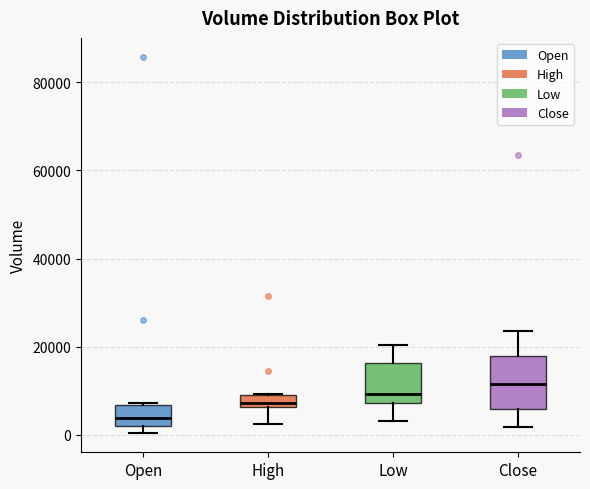

Which box's median line is the highest?

Close